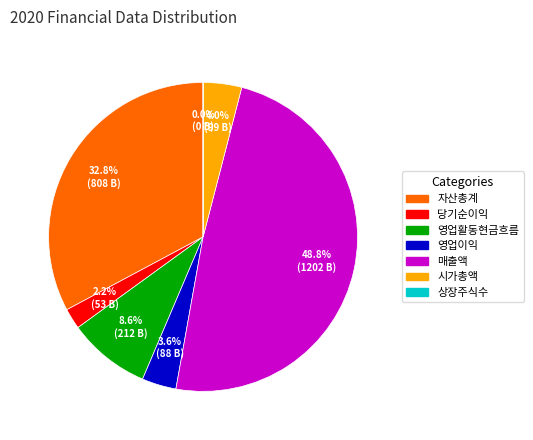

Between 시가총액 and 당기순이익, which is larger?

시가총액